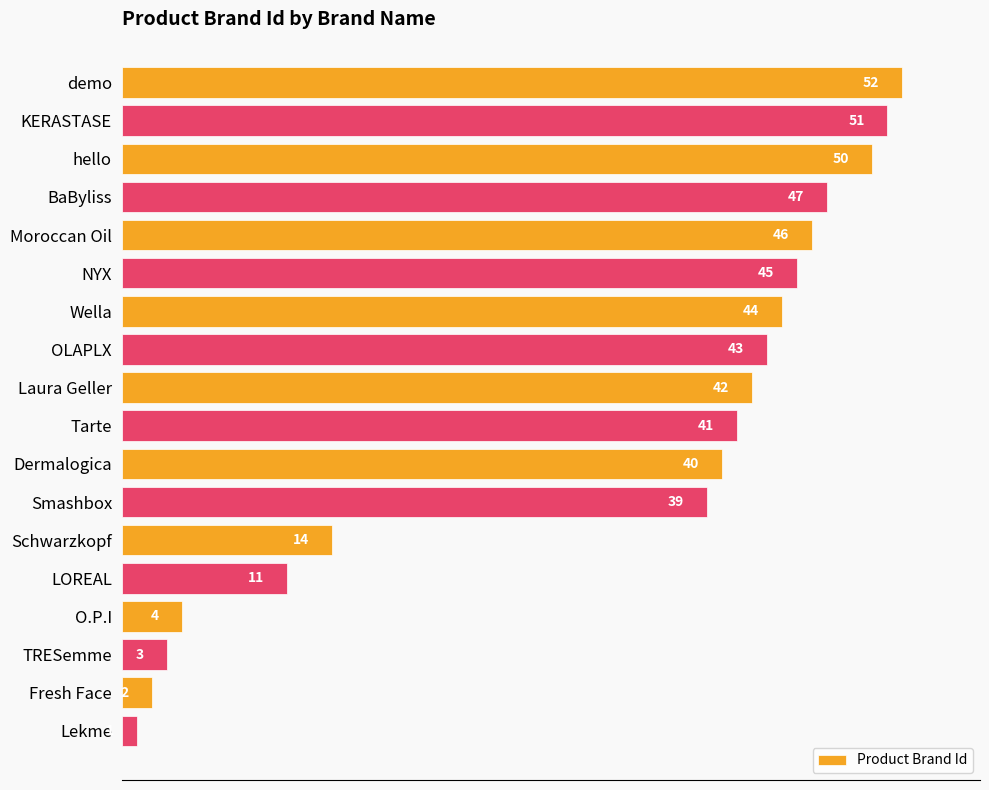

Is it true that the value at demo is 52?

True